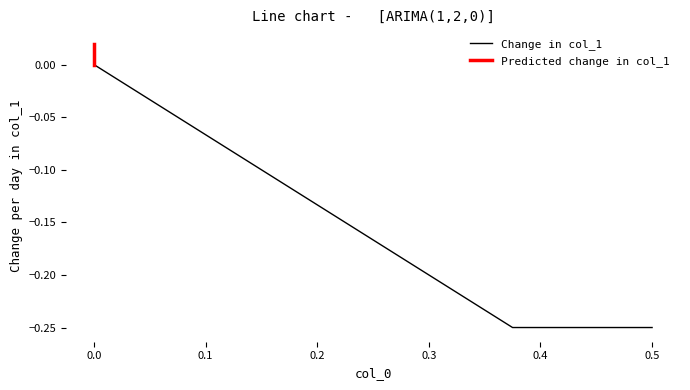

How many values are between 0 and 1?

1